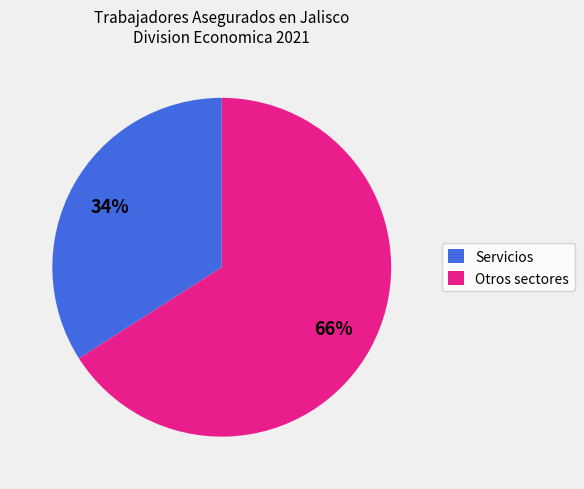

To the nearest percent, what portion does Servicios represent?

34%